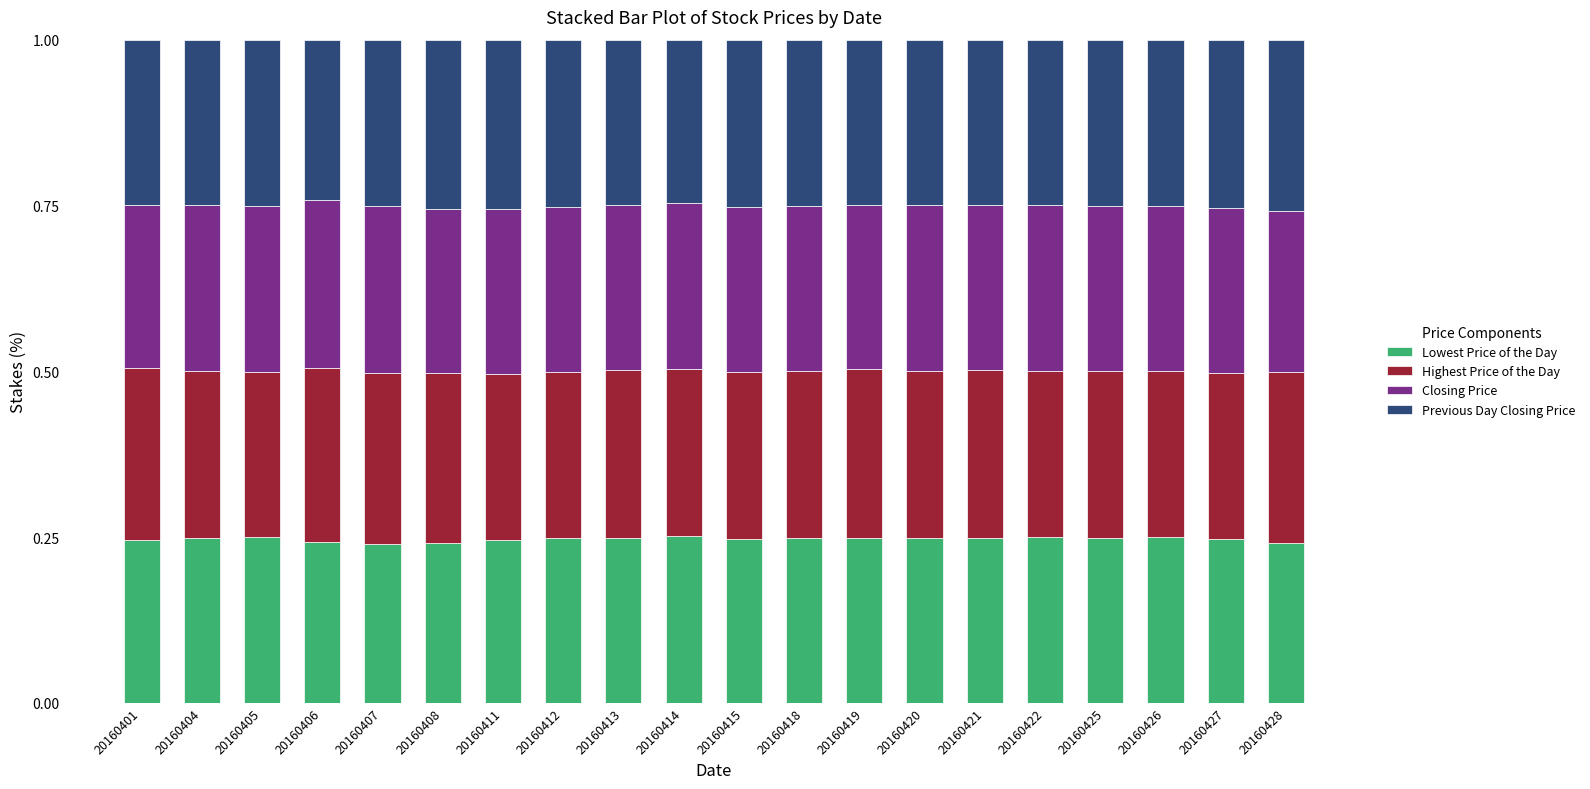

What is the total value across all series at 20160413?

1.0